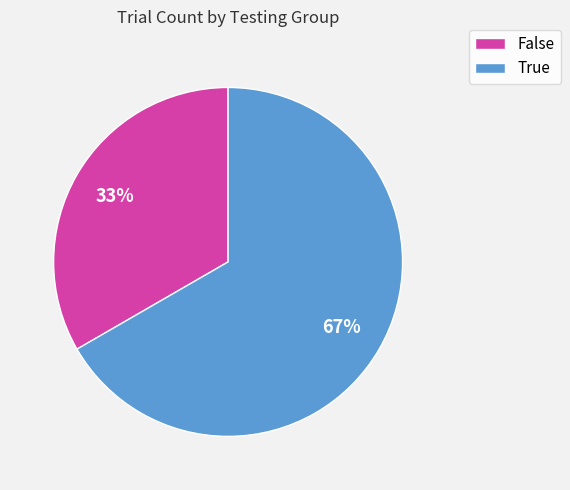

How many slices are in this pie chart?

2